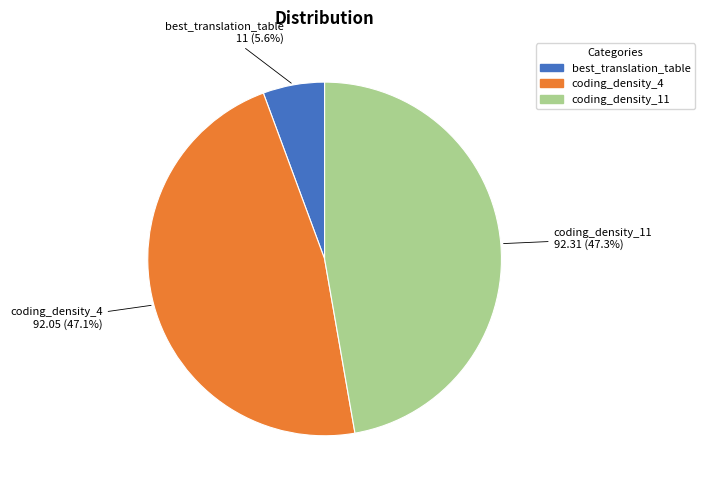

To the nearest percent, what is the difference between the largest and smallest slice percentages?

42%